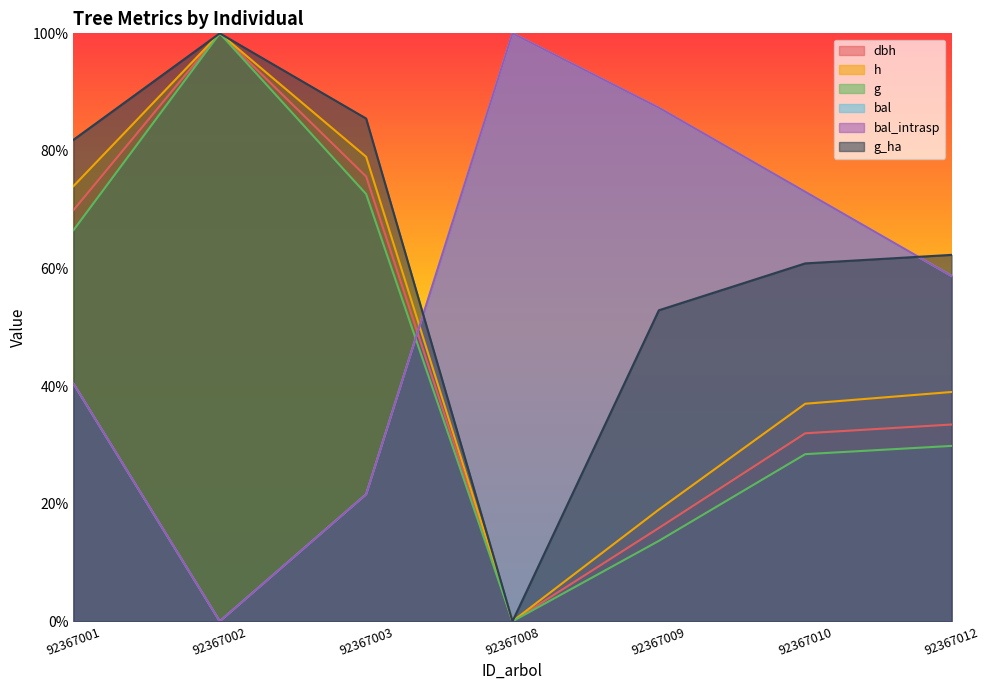

Reading right to left, what are all the values shown in this chart?

dbh: 92367012=0.3	92367010=0.3	92367009=0.2	92367008=0.0	92367003=0.8	92367002=1.0	92367001=0.7
h: 92367012=0.4	92367010=0.4	92367009=0.2	92367008=0.0	92367003=0.8	92367002=1.0	92367001=0.7
g: 92367012=0.3	92367010=0.3	92367009=0.1	92367008=0.0	92367003=0.7	92367002=1.0	92367001=0.7
bal: 92367012=0.6	92367010=0.7	92367009=0.9	92367008=1.0	92367003=0.2	92367002=0.0	92367001=0.4
bal_intrasp: 92367012=0.6	92367010=0.7	92367009=0.9	92367008=1.0	92367003=0.2	92367002=0.0	92367001=0.4
g_ha: 92367012=0.6	92367010=0.6	92367009=0.5	92367008=0.0	92367003=0.9	92367002=1.0	92367001=0.8